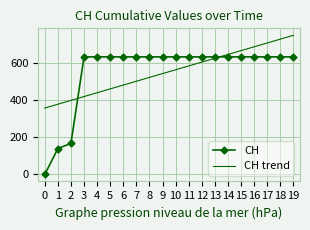

Rank the series at 3 from highest to lowest value.

CH, CH trend